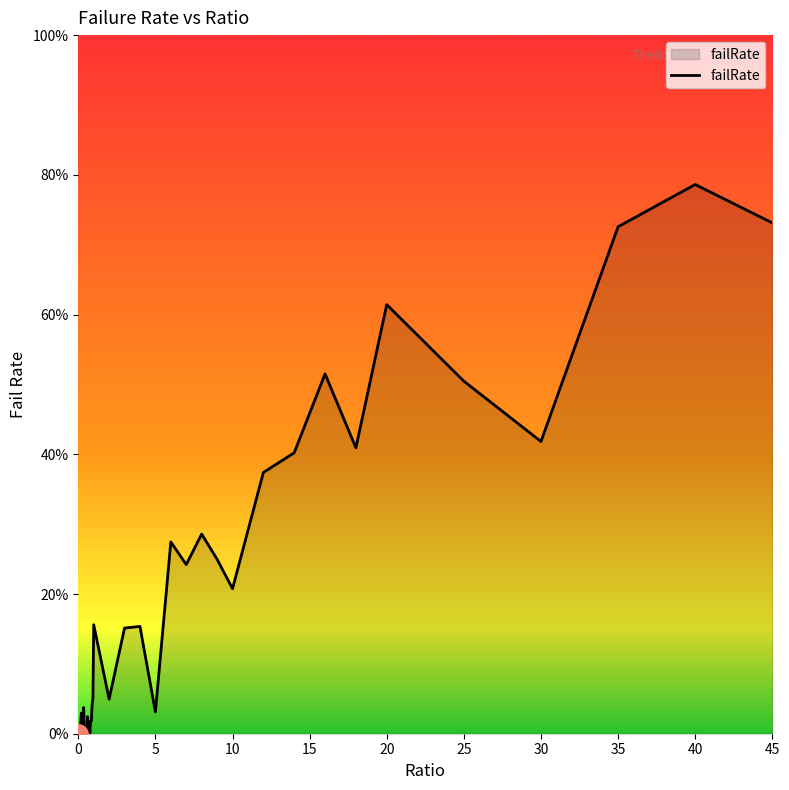

Does the chart have visible grid lines?

No